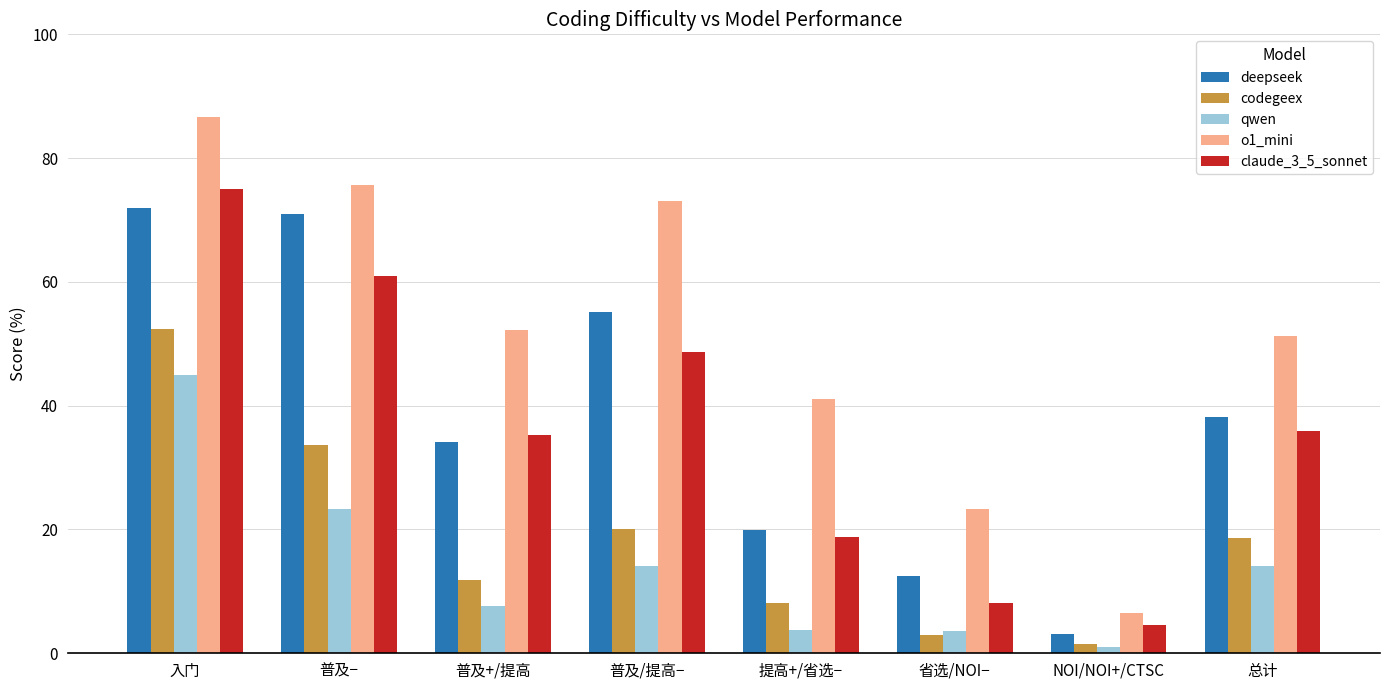

True or false: codegeex has a value of 20.0 at 普及/提高−.

True